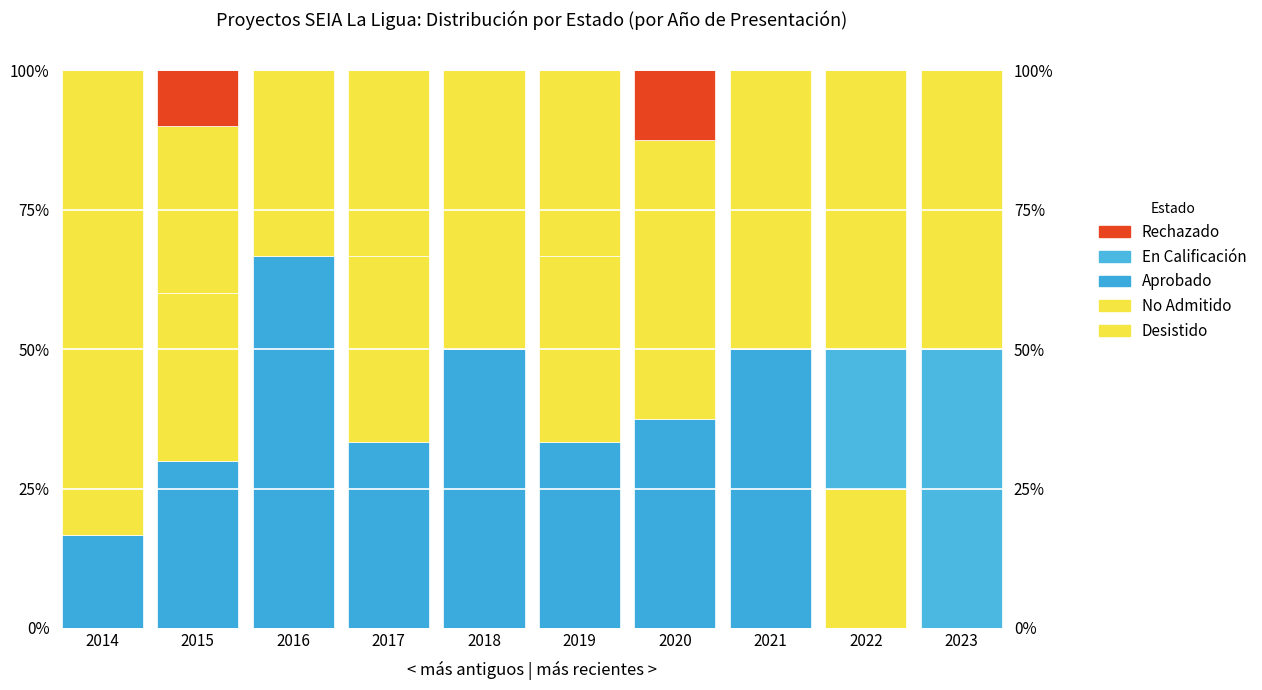

Between 2016 and 2022, which series saw the biggest shift?

Aprobado